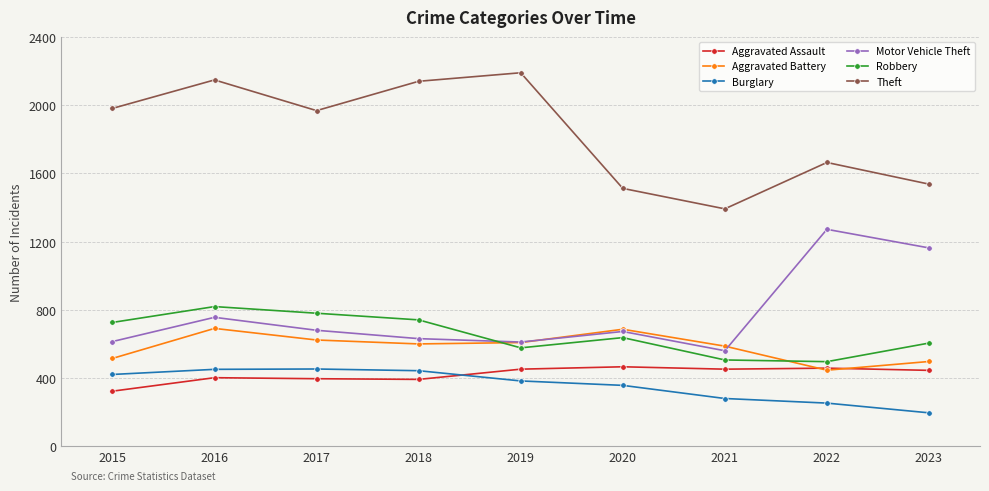

How many values in the Aggravated Assault series are below 445?

4